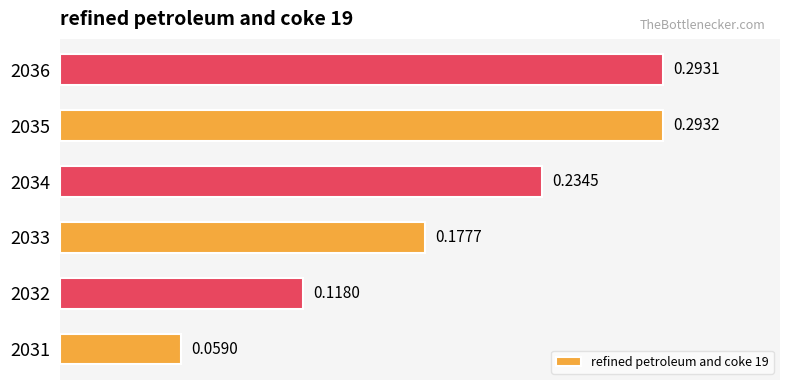

How many categories are shown in the chart?

6